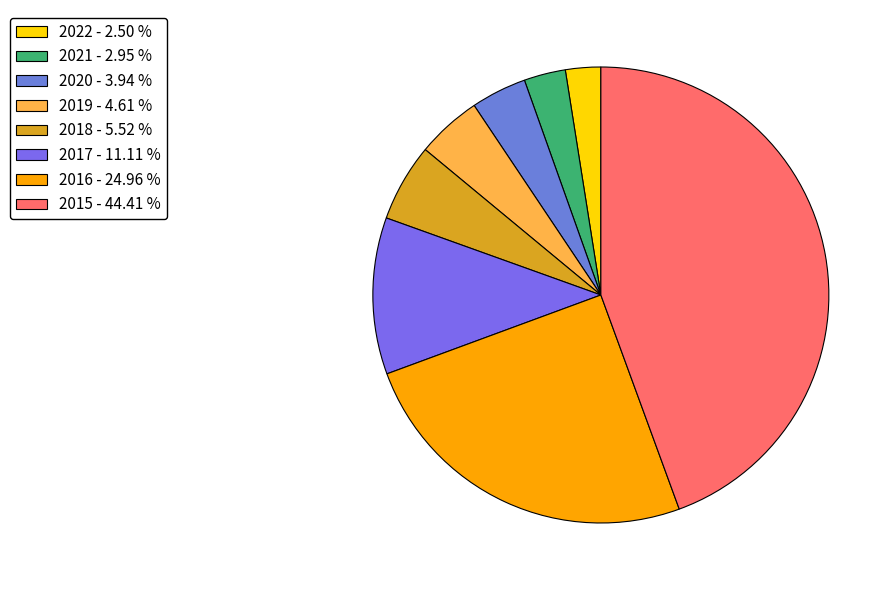

True or false: 2017 accounts for 11% of the total.

True